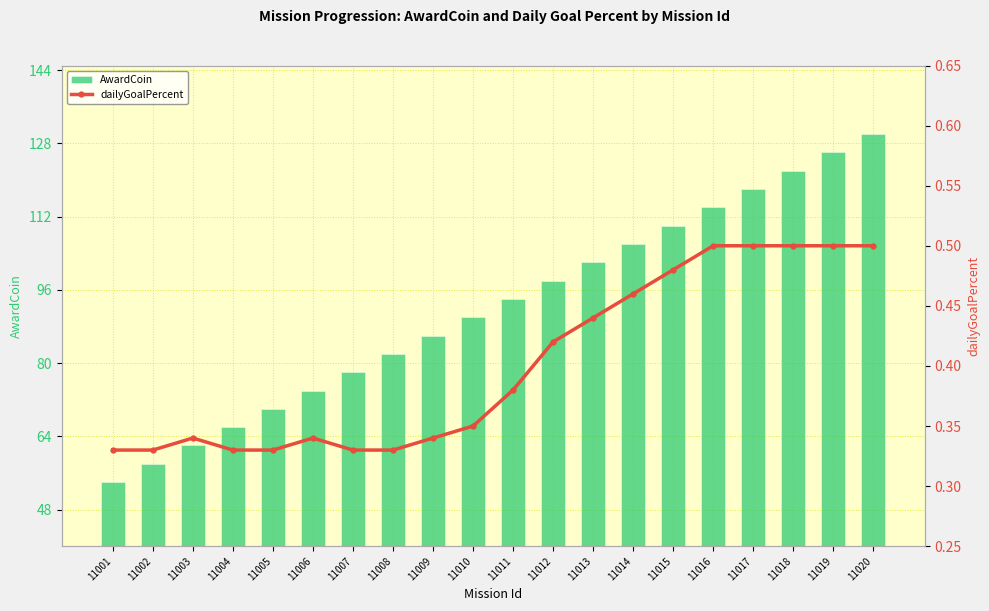

What is the value of the dailyGoalPercent bar at the 3rd from the left?

0.3